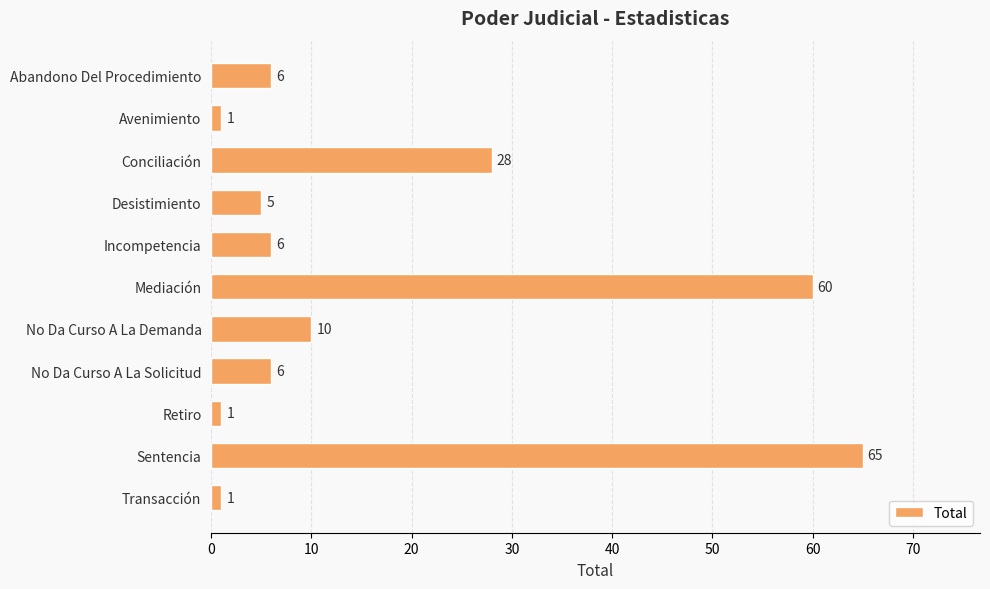

What is the sum of all values?

189